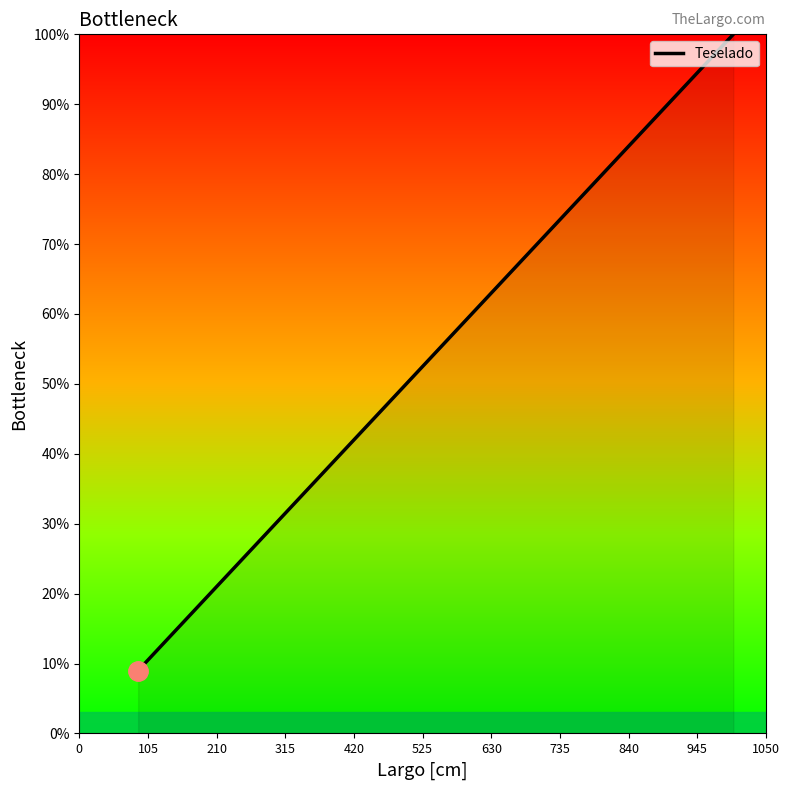

Reading left to right, what are all the values shown in this chart?

9.0	10.5	12.0	15.4	22.0	22.5	28.5	31.5	39.0	50.5	82.0	100.0